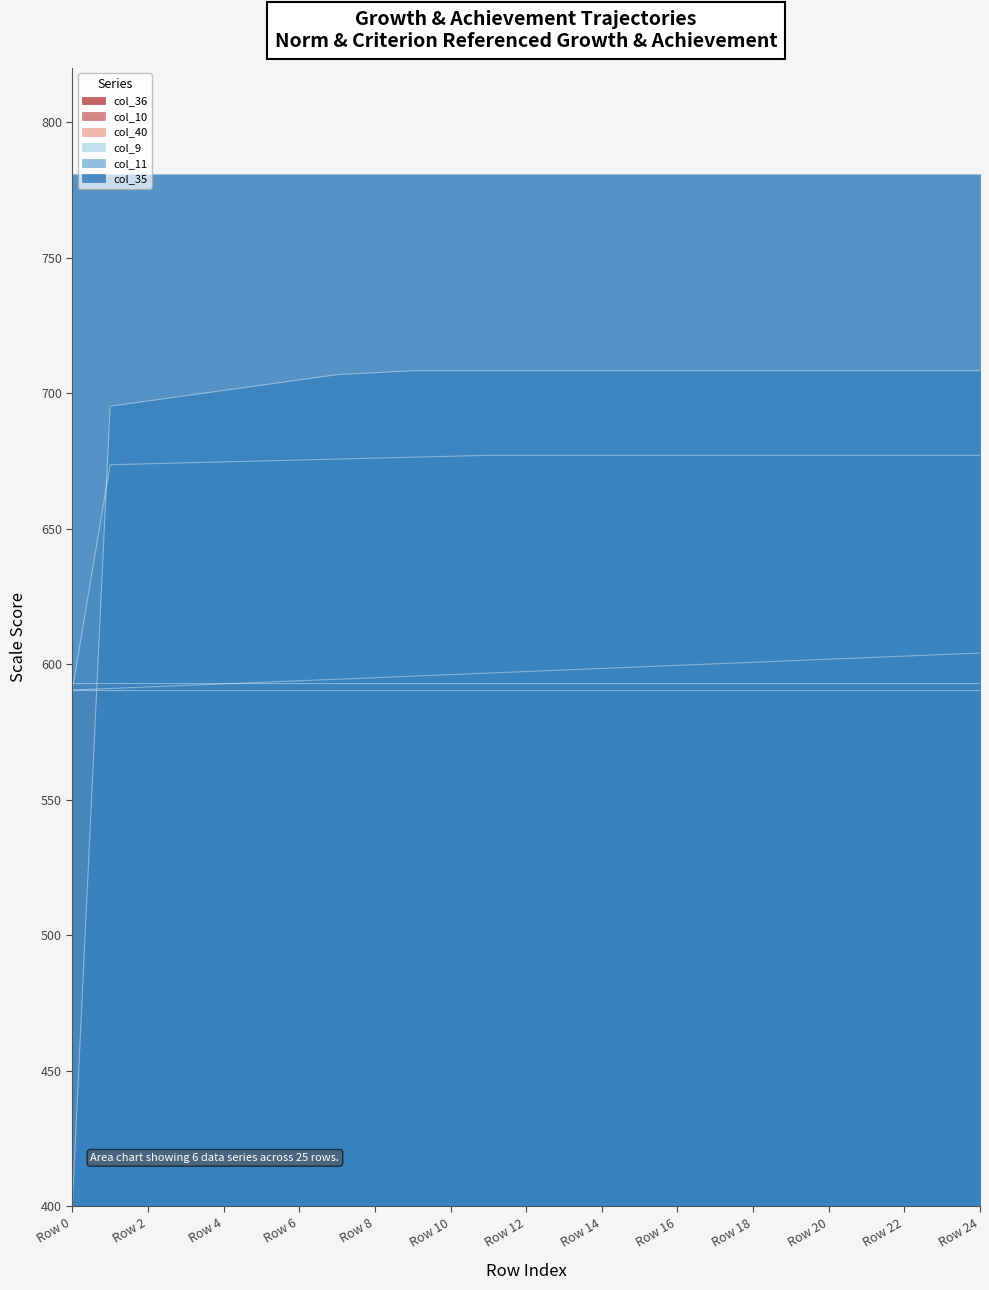

How many intersections are there between col_10 and col_40?

1